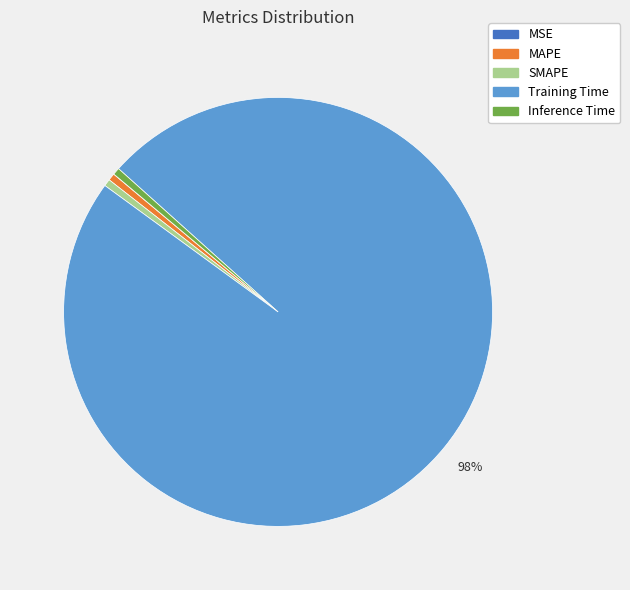

What percentage is the MAPE slice, to the nearest percent?

1%